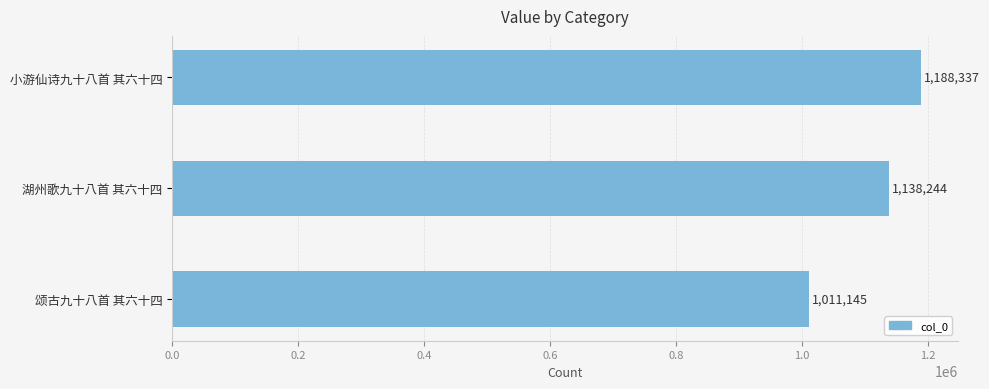

Rank the categories by value from lowest to highest.

颂古九十八首 其六十四, 湖州歌九十八首 其六十四, 小游仙诗九十八首 其六十四